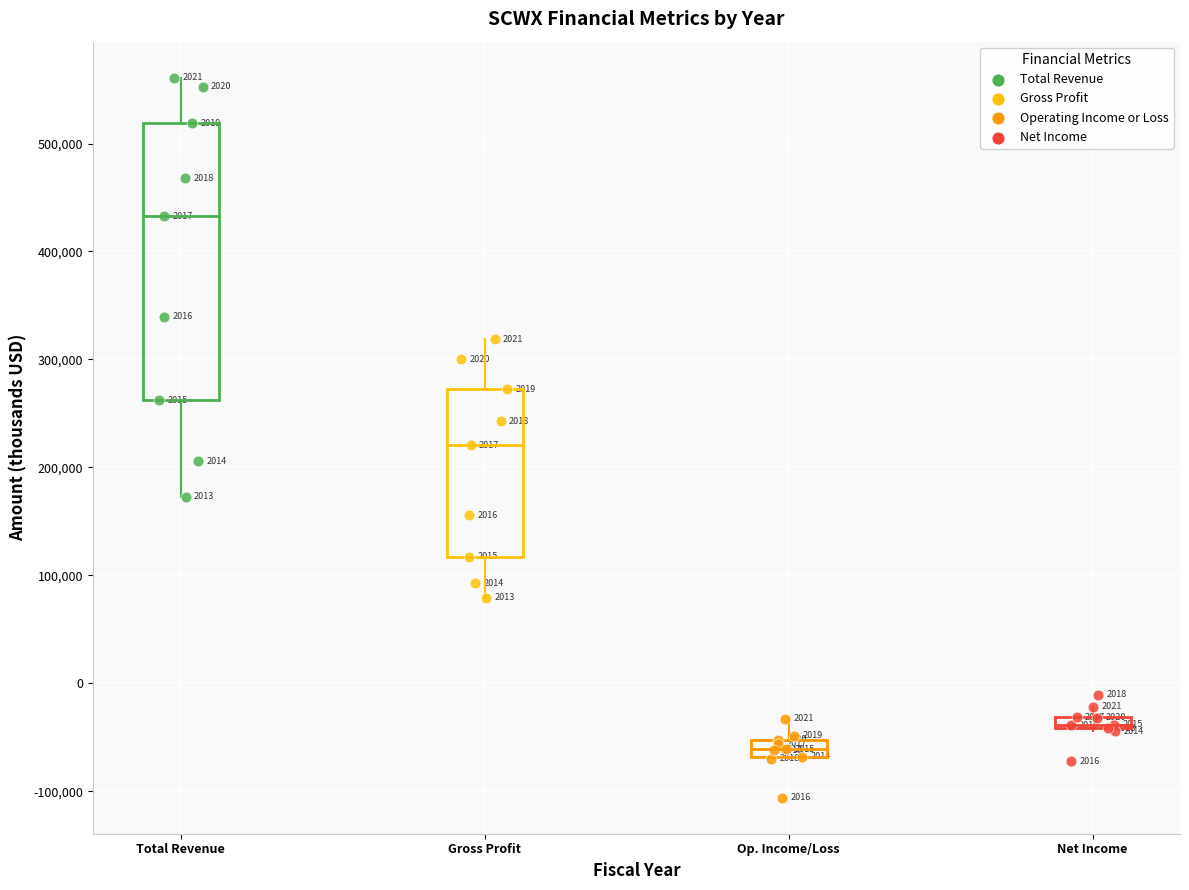

Which series contains the lowest Y value?

Operating Income or Loss